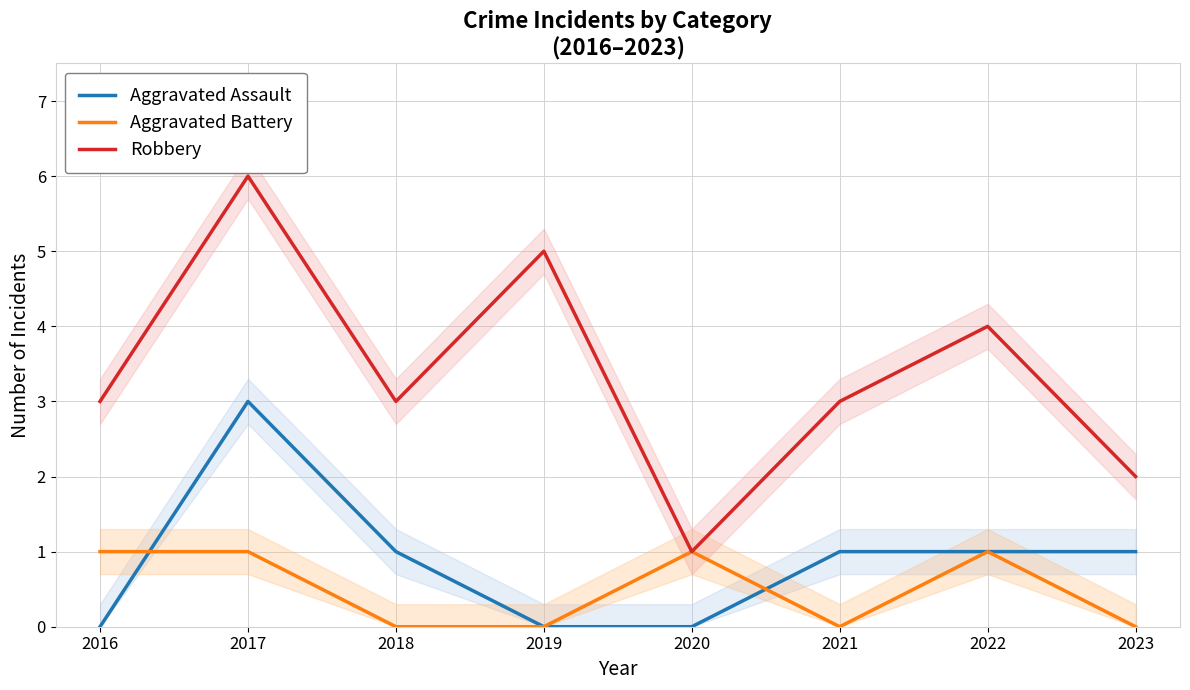

How many categories are shown in the chart?

8